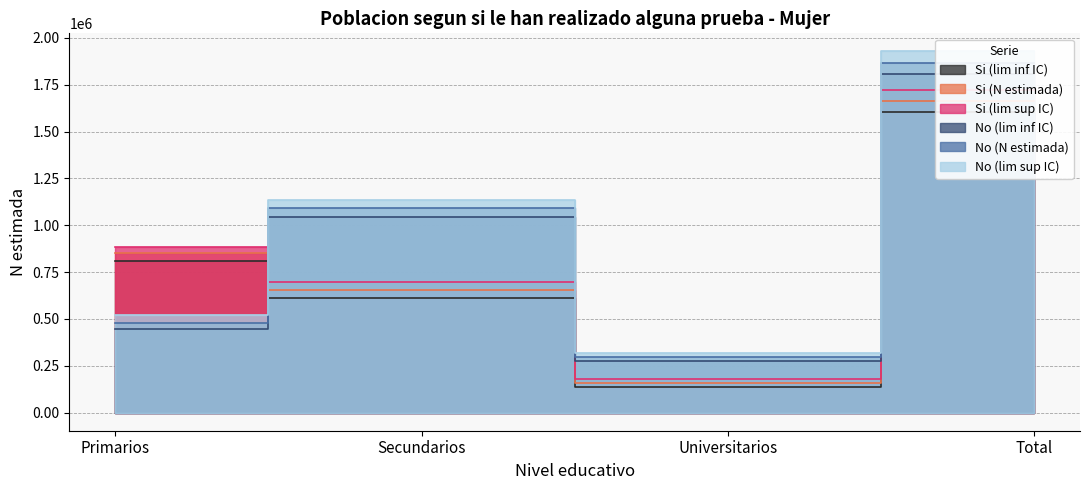

How many No (N estimada) values are between 480705 and 1867395?

3